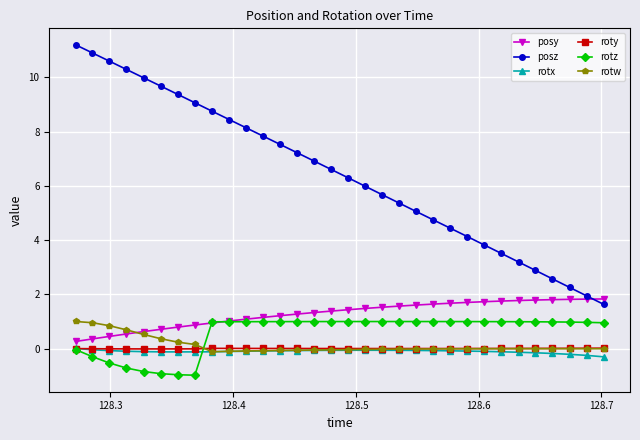

True or false: rotz and rotw cross at least once.

True